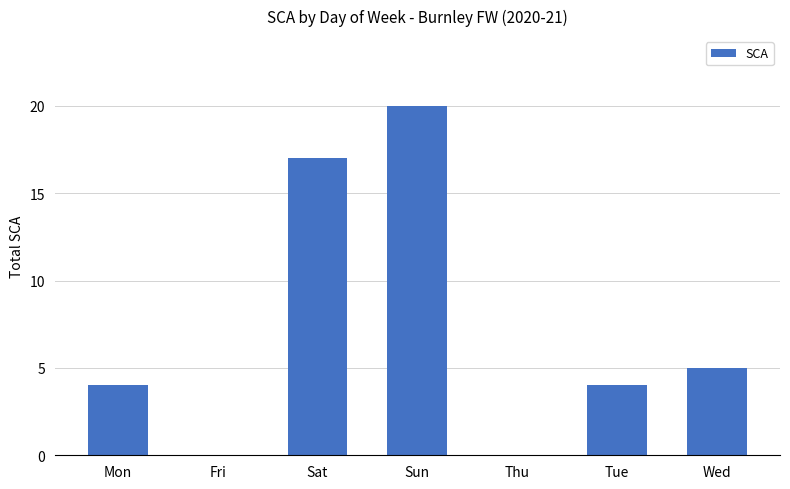

True or false: the data shows 17 at Sat.

True